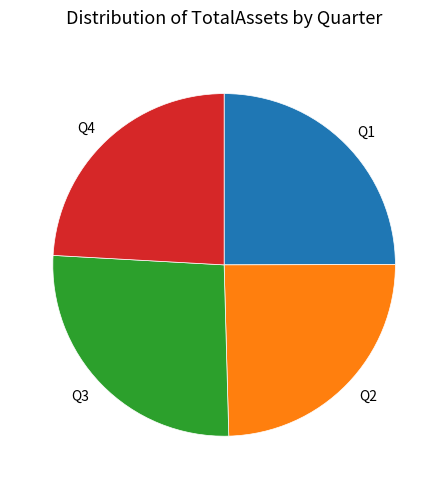

Approximately how many times larger is the value at Q3 compared to Q2?

1.1